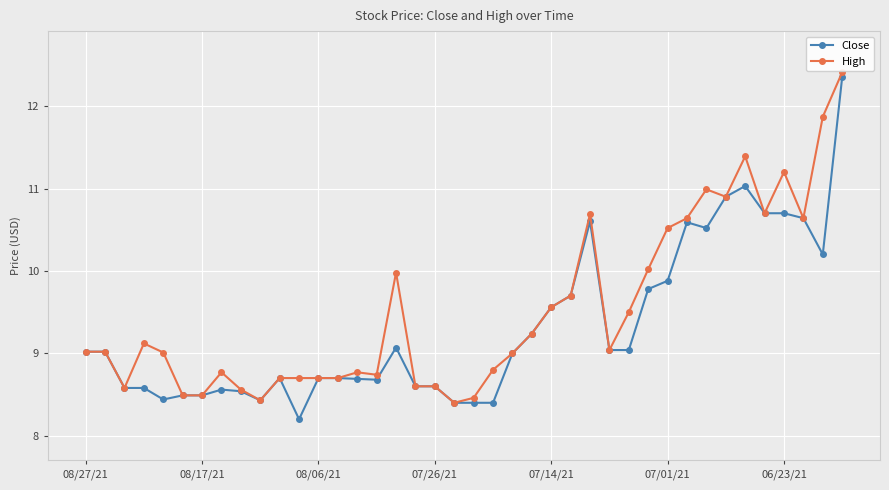

What is the greatest value displayed?

12.4